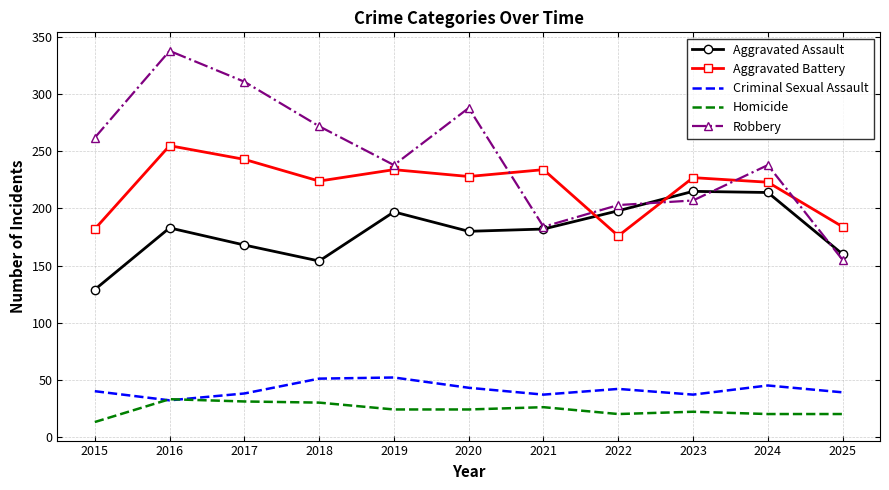

What value does the Aggravated Assault series have at 2016?

183